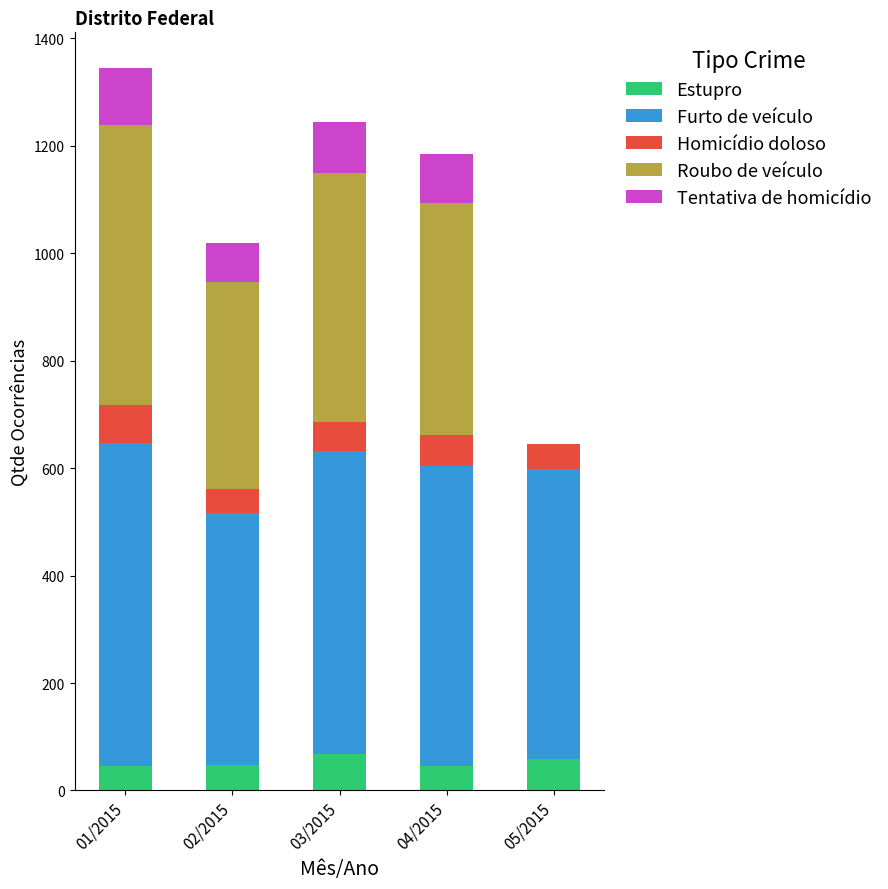

What is the maximum value for Estupro?

68